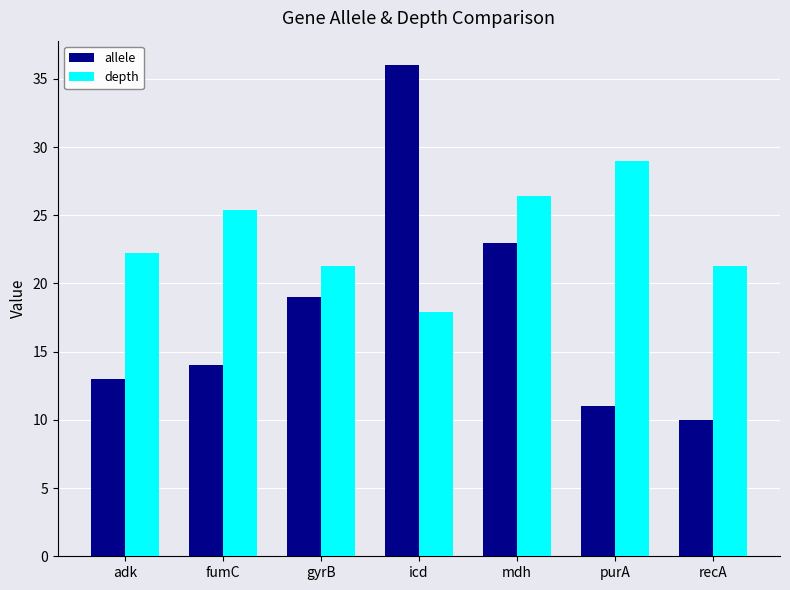

What is the approximate value of depth at mdh?

26.4